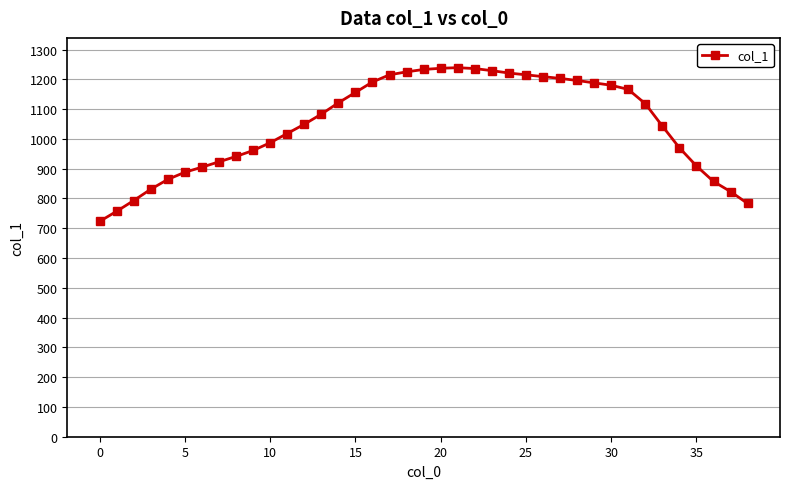

What is the value of the 5th point from the left?

864